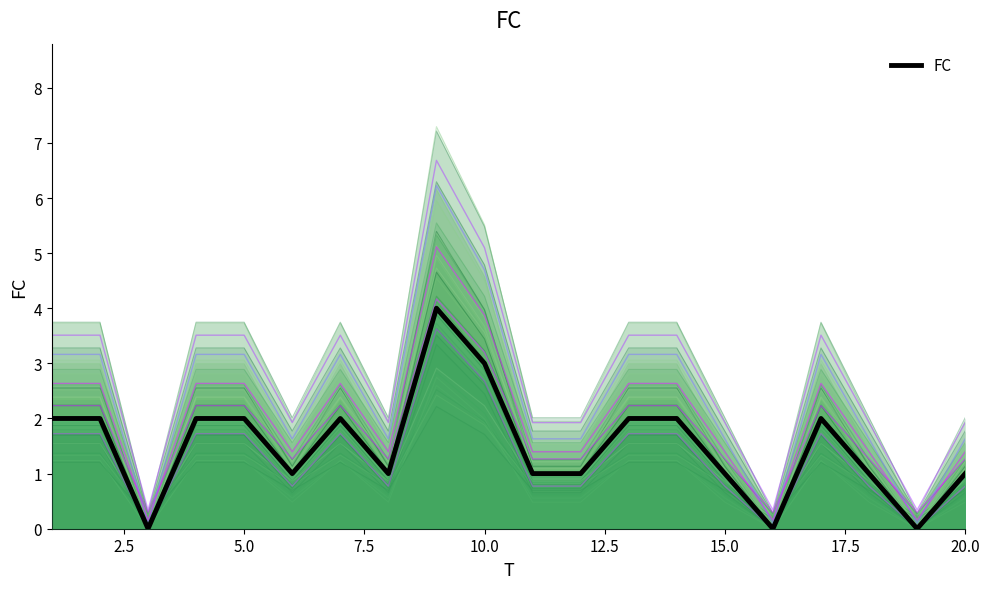

What is the difference between the maximum and minimum values?

4